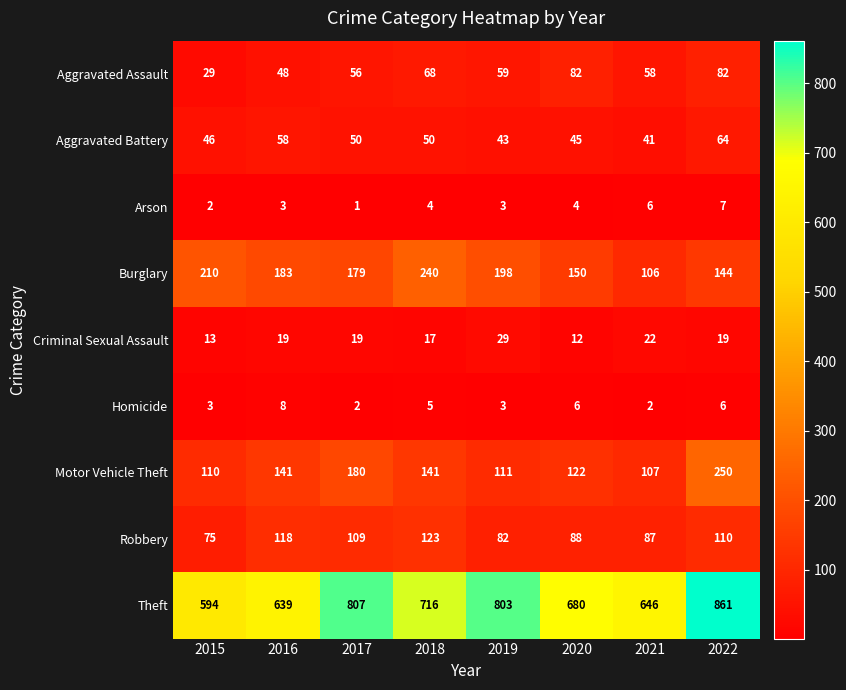

Which series changed the most between 2017 and 2020?

Theft